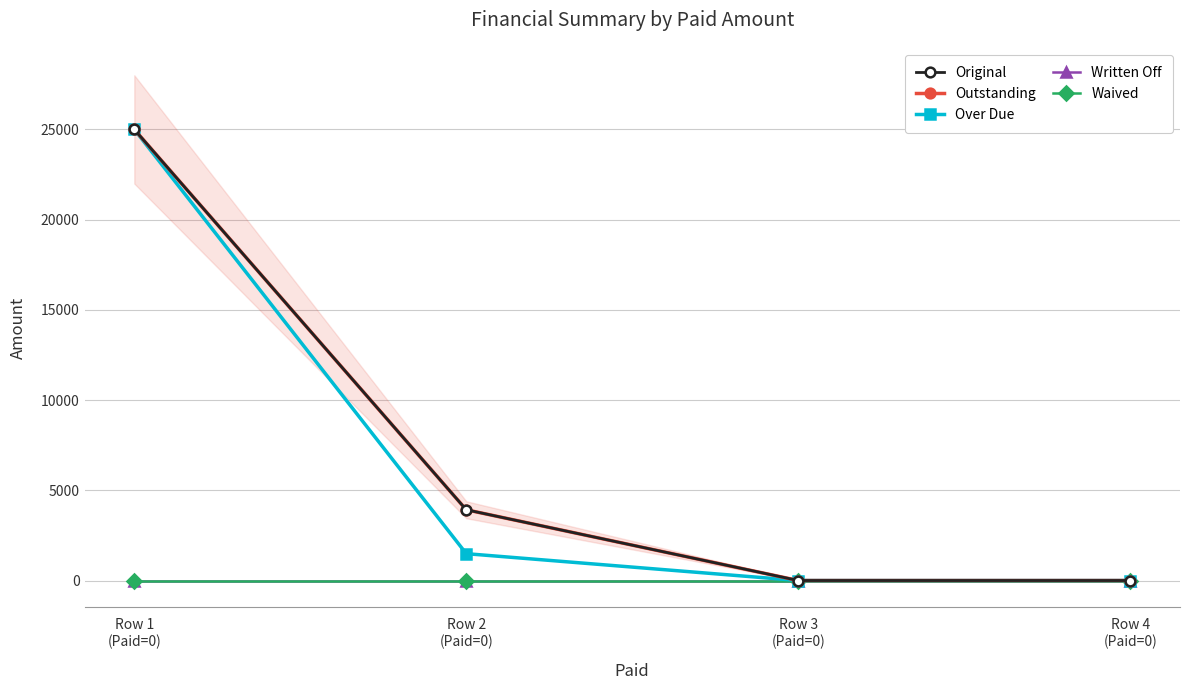

How many data points in Over Due are less than 1487?

2